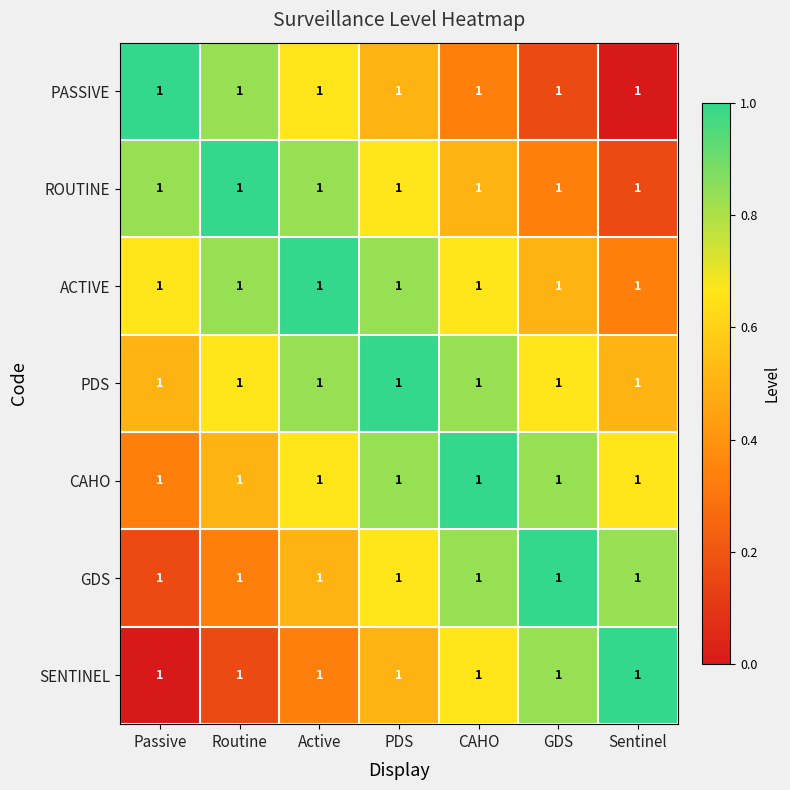

Is it true that PDS equals 0.1 at Routine?

False